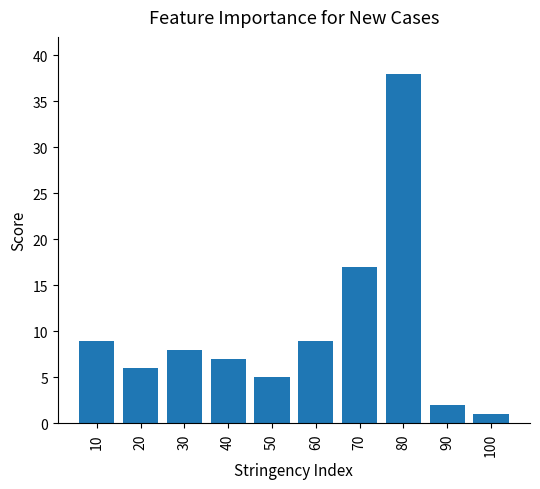

Reading left to right, transcribe all the data shown in this chart.

10=9	20=6	30=8	40=7	50=5	60=9	70=17	80=38	90=2	100=1